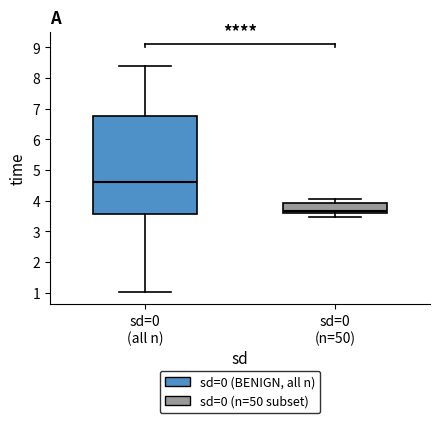

Where is the upper edge of the box for sd=0 (all n) on the y-axis? The values are not printed on the chart, so give them approximately, as read against the axis.

6.8